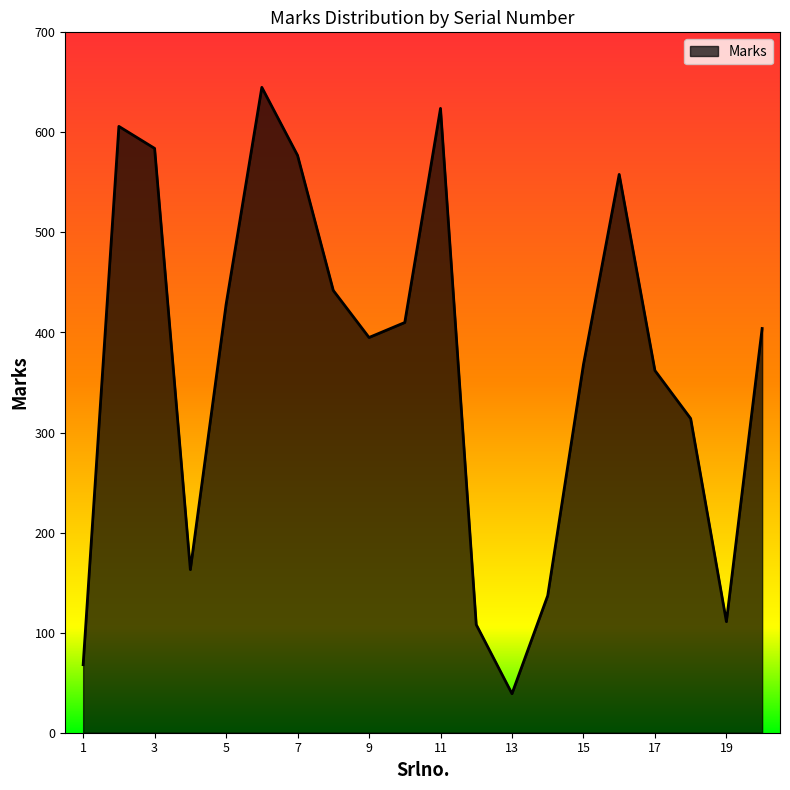

What is the smallest value displayed?

39